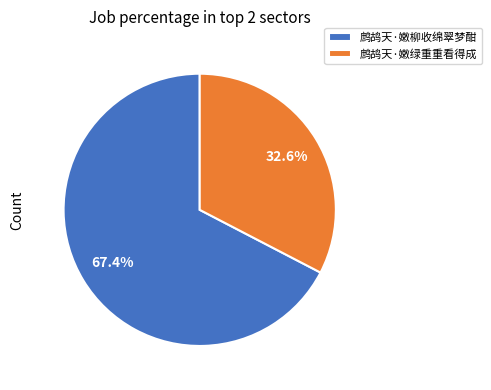

To the nearest percent, what is the difference between the largest and smallest slice percentages?

35%